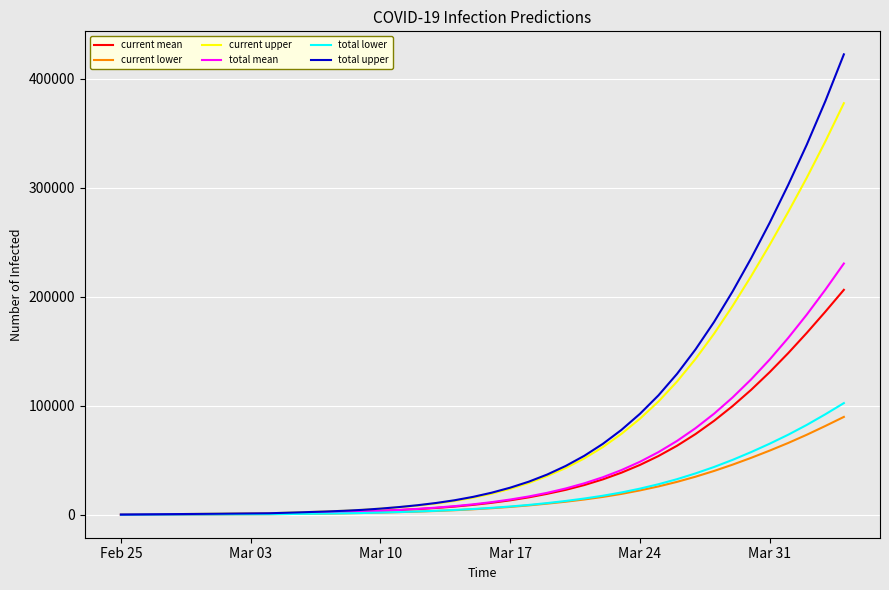

What is the greatest value displayed?

422296